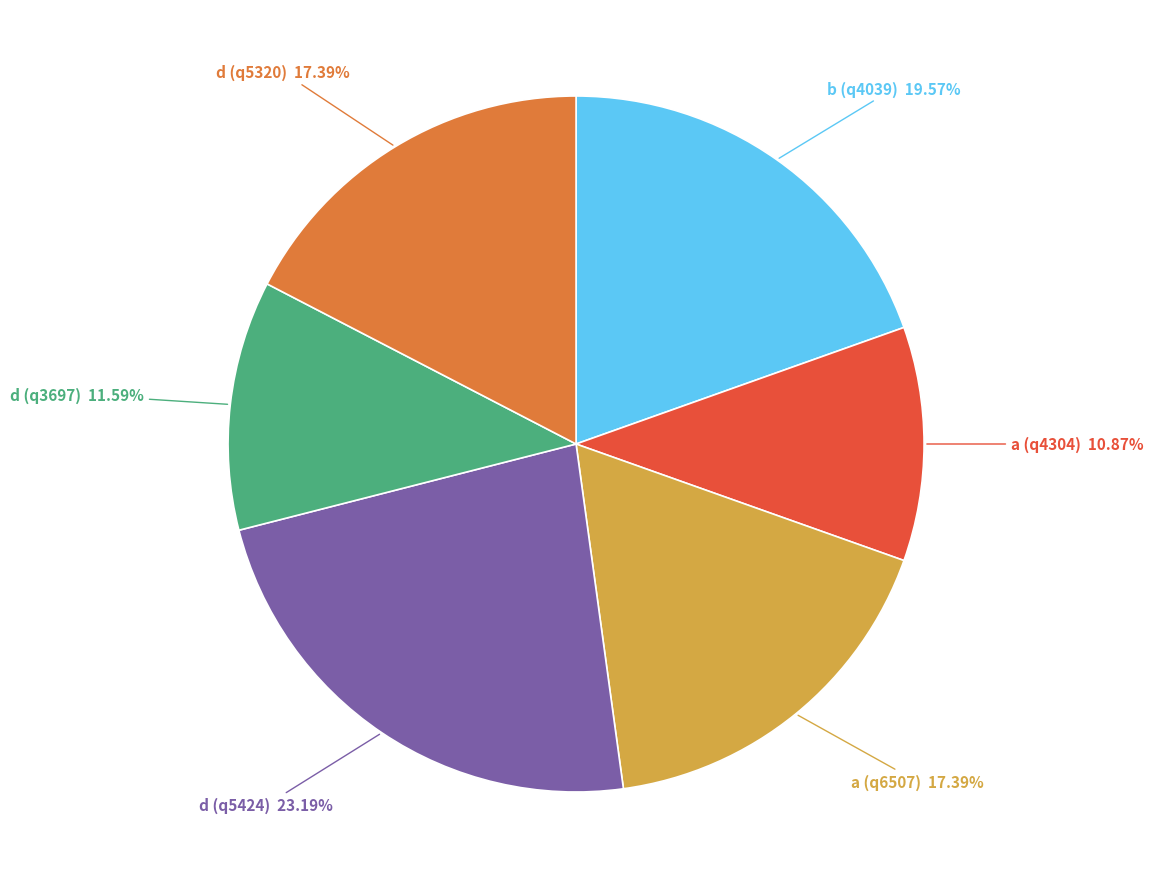

Which has a higher value, d (q5424) or b (q4039)?

d (q5424)